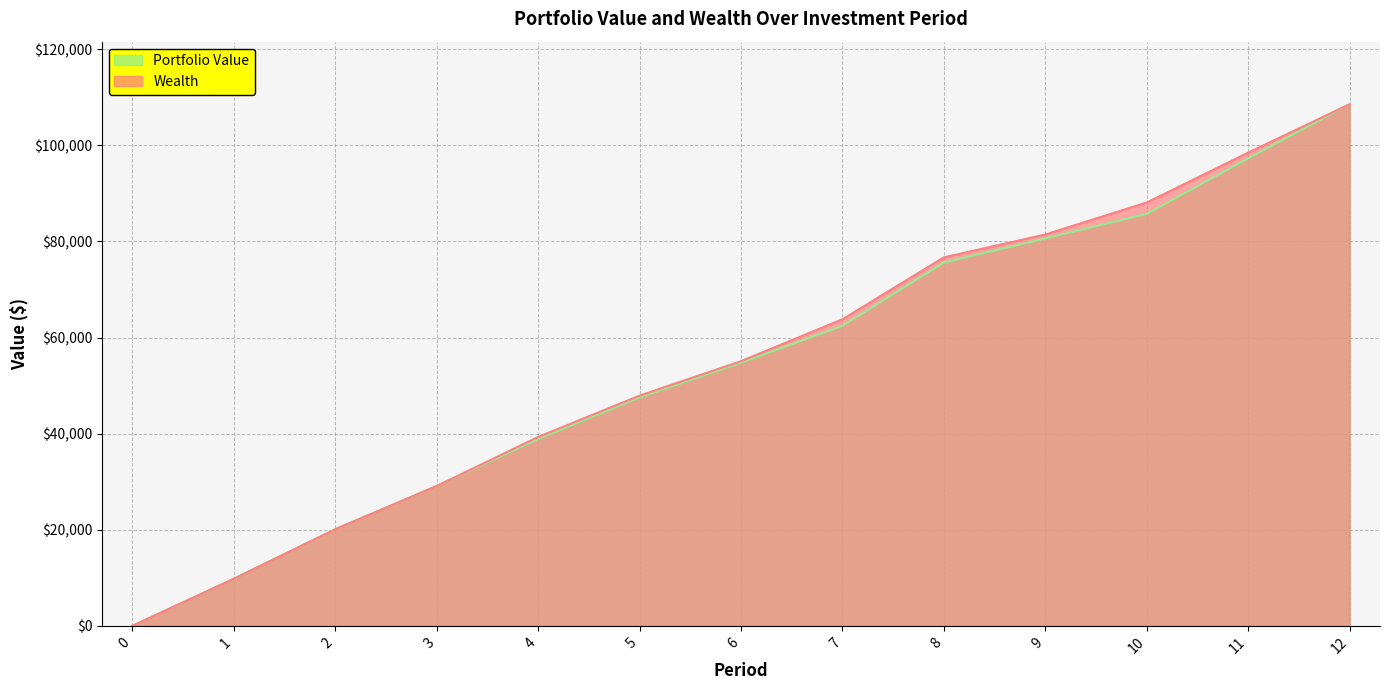

Rank the series at 8 from highest to lowest value.

Wealth, Portfolio Value